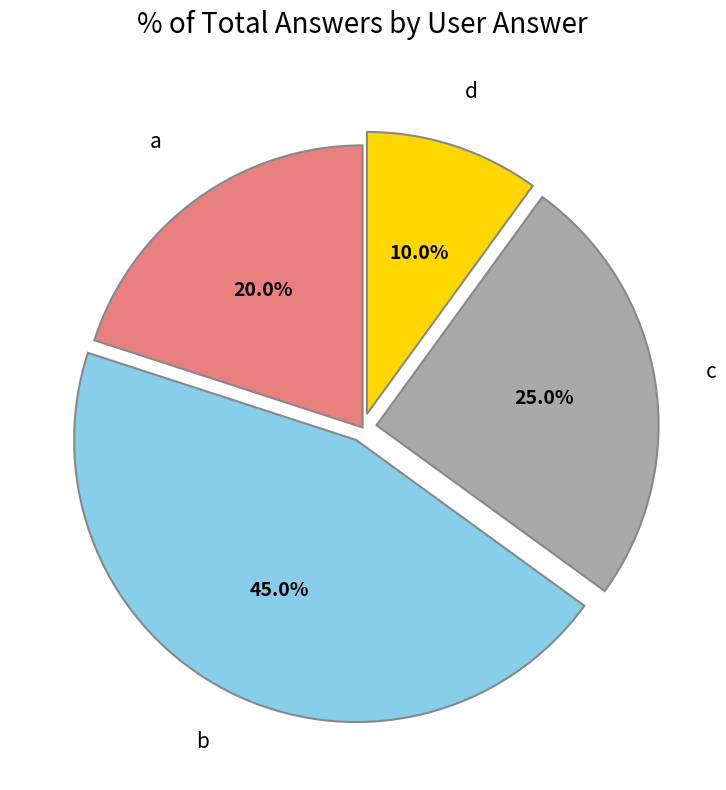

To the nearest percent, what is the difference between the b and c slice percentages?

20%